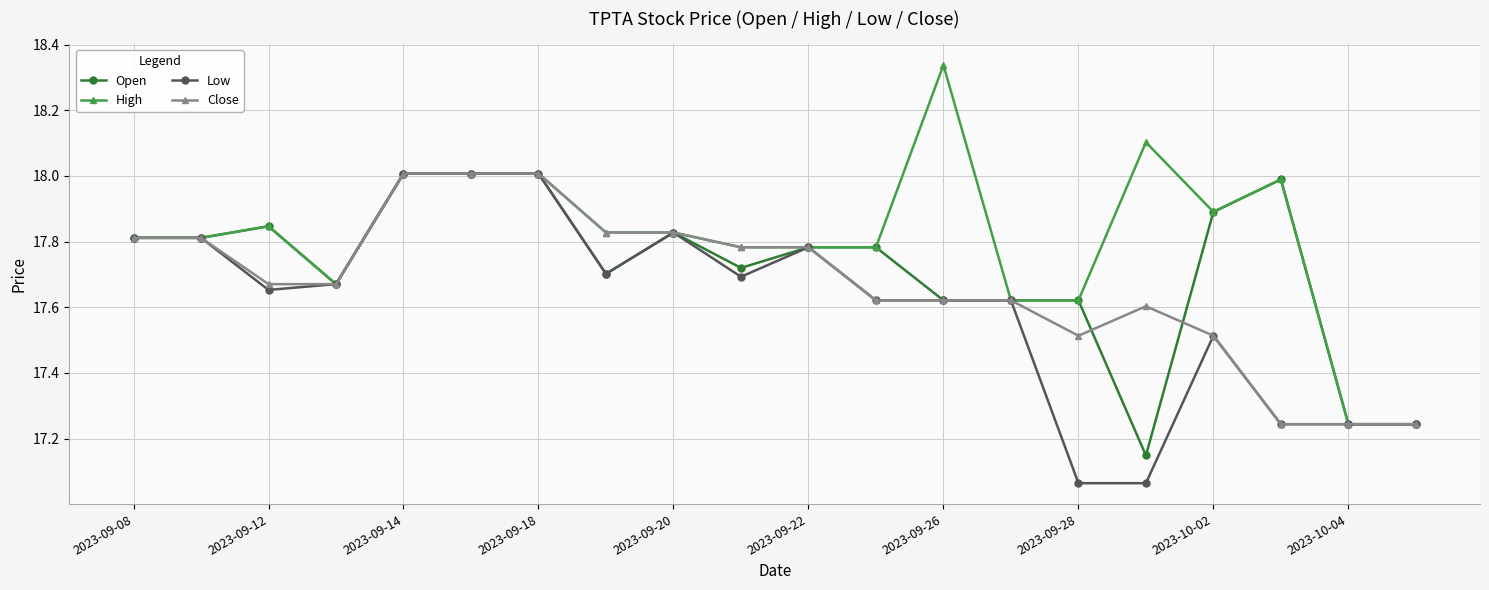

Which series has the largest total across all categories?

High